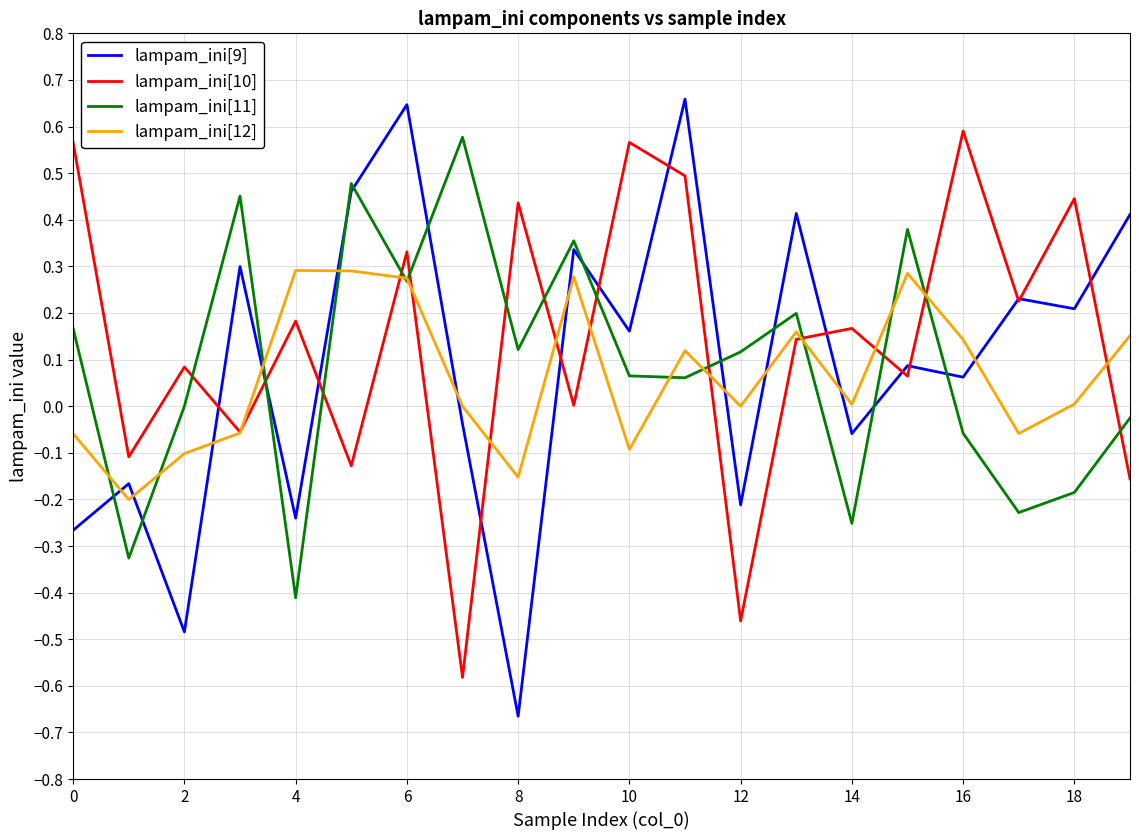

Which series has the largest range (max minus min)?

lampam_ini[9]